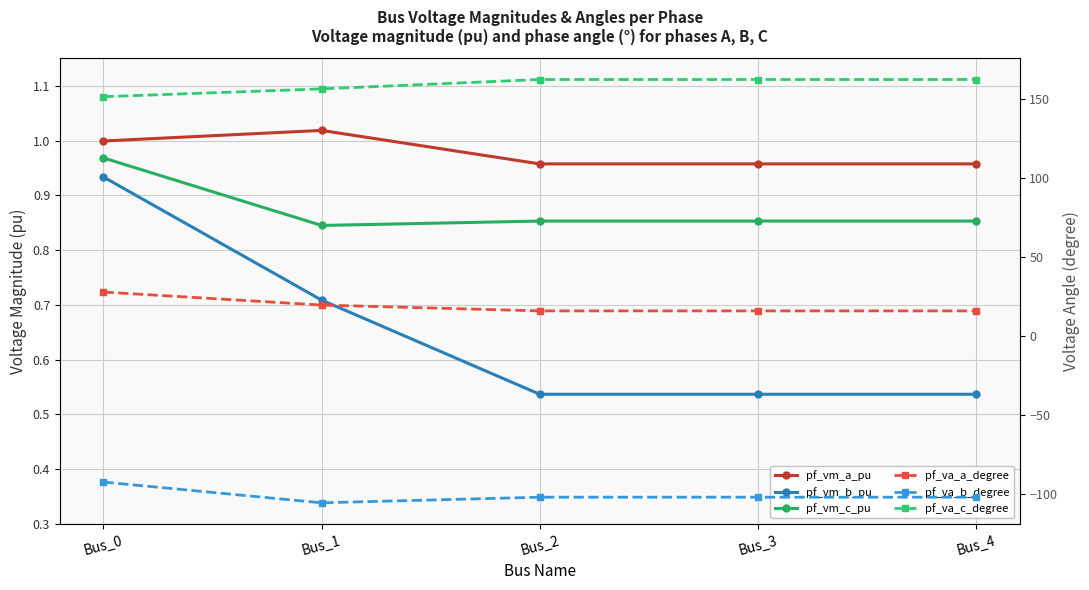

Reading left to right, list all the values displayed in this chart.

pf_vm_a_pu: Bus_0=1.0	Bus_1=1.0	Bus_2=1.0	Bus_3=1.0	Bus_4=1.0
pf_vm_b_pu: Bus_0=0.9	Bus_1=0.7	Bus_2=0.5	Bus_3=0.5	Bus_4=0.5
pf_vm_c_pu: Bus_0=1.0	Bus_1=0.8	Bus_2=0.9	Bus_3=0.9	Bus_4=0.9
pf_va_a_degree: Bus_0=27.8	Bus_1=19.6	Bus_2=15.9	Bus_3=15.9	Bus_4=15.9
pf_va_b_degree: Bus_0=-92.2	Bus_1=-105.3	Bus_2=-101.7	Bus_3=-101.7	Bus_4=-101.7
pf_va_c_degree: Bus_0=151.2	Bus_1=156.1	Bus_2=162.1	Bus_3=162.1	Bus_4=162.1